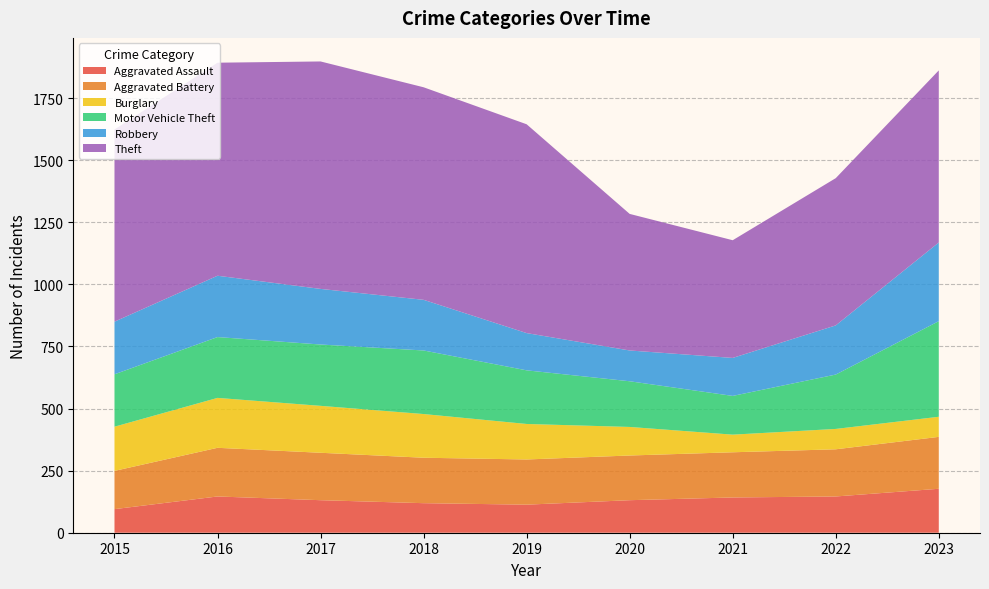

Reading left to right, extract all data points from this chart.

Aggravated Assault: 2015=95	2016=146	2017=131	2018=119	2019=113	2020=131	2021=142	2022=146	2023=177
Aggravated Battery: 2015=154	2016=196	2017=191	2018=183	2019=182	2020=180	2021=182	2022=190	2023=209
Burglary: 2015=178	2016=201	2017=189	2018=176	2019=143	2020=115	2021=71	2022=82	2023=81
Motor Vehicle Theft: 2015=211	2016=245	2017=247	2018=256	2019=216	2020=184	2021=156	2022=219	2023=385
Robbery: 2015=212	2016=247	2017=224	2018=204	2019=150	2020=124	2021=153	2022=198	2023=317
Theft: 2015=774	2016=858	2017=916	2018=856	2019=841	2020=550	2021=474	2022=593	2023=693